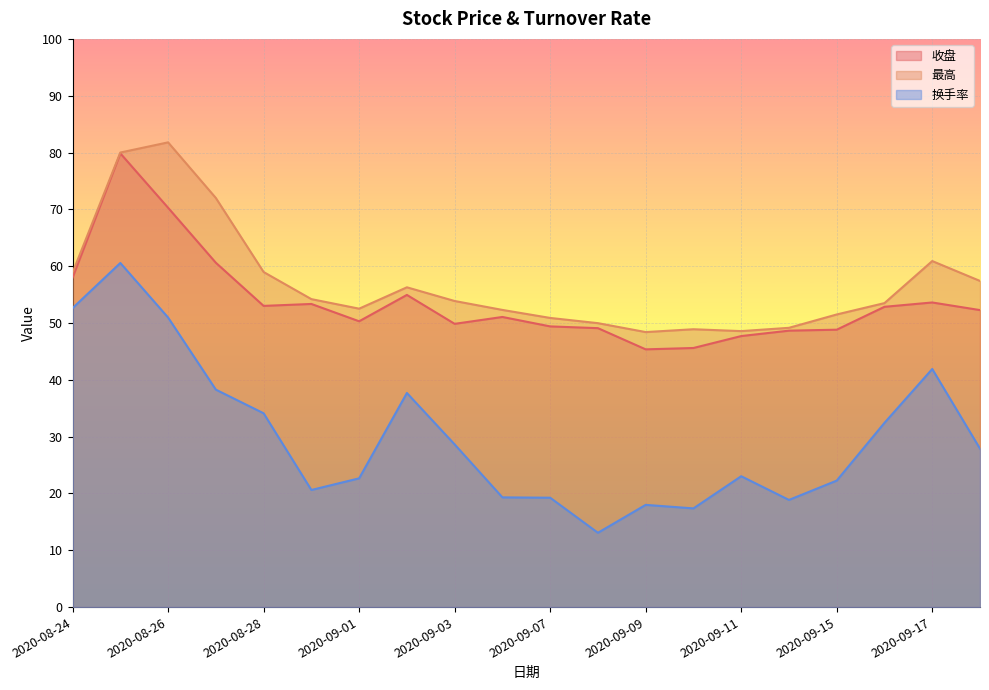

Reading left to right, extract all data points from this chart.

收盘: 2020-08-24=58.0	2020-08-25=79.8	2020-08-26=70.3	2020-08-27=60.6	2020-08-28=53.0	2020-08-31=53.4	2020-09-01=50.3	2020-09-02=54.9	2020-09-03=49.9	2020-09-04=51.1	2020-09-07=49.4	2020-09-08=49.1	2020-09-09=45.4	2020-09-10=45.6	2020-09-11=47.7	2020-09-14=48.6	2020-09-15=48.8	2020-09-16=52.9	2020-09-17=53.6	2020-09-18=52.3
最高: 2020-08-24=58.9	2020-08-25=80.0	2020-08-26=81.8	2020-08-27=72.0	2020-08-28=59.0	2020-08-31=54.2	2020-09-01=52.5	2020-09-02=56.3	2020-09-03=53.9	2020-09-04=52.3	2020-09-07=50.9	2020-09-08=50.0	2020-09-09=48.4	2020-09-10=48.9	2020-09-11=48.6	2020-09-14=49.1	2020-09-15=51.5	2020-09-16=53.5	2020-09-17=60.9	2020-09-18=57.4
换手率: 2020-08-24=52.6	2020-08-25=60.6	2020-08-26=51.0	2020-08-27=38.3	2020-08-28=34.1	2020-08-31=20.6	2020-09-01=22.7	2020-09-02=37.7	2020-09-03=28.6	2020-09-04=19.3	2020-09-07=19.2	2020-09-08=13.1	2020-09-09=18.0	2020-09-10=17.4	2020-09-11=23.0	2020-09-14=18.9	2020-09-15=22.3	2020-09-16=32.4	2020-09-17=41.9	2020-09-18=27.9